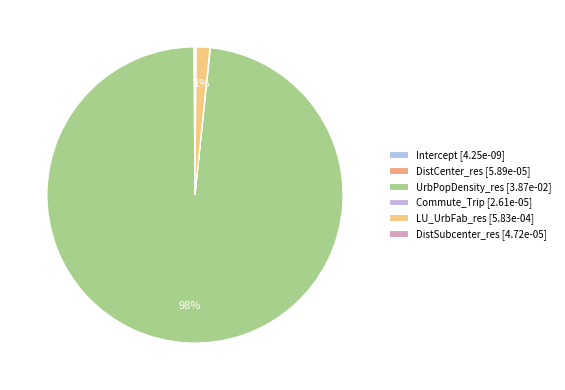

How many slices are in this pie chart?

6